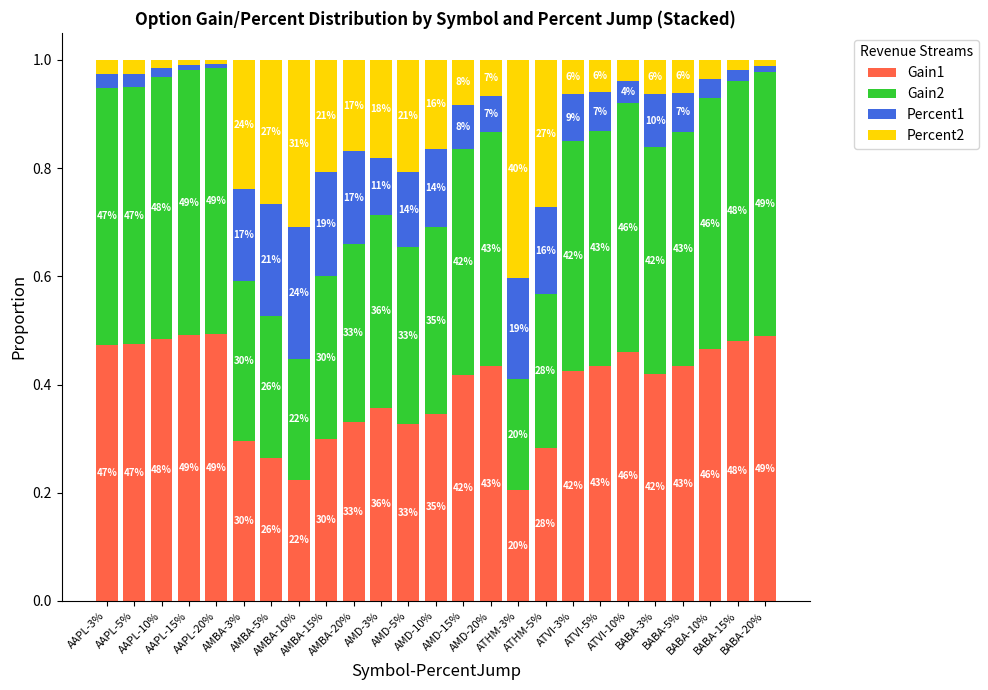

What is the difference between the Gain2 values at BABA-15% and AMD-15%?

0.1